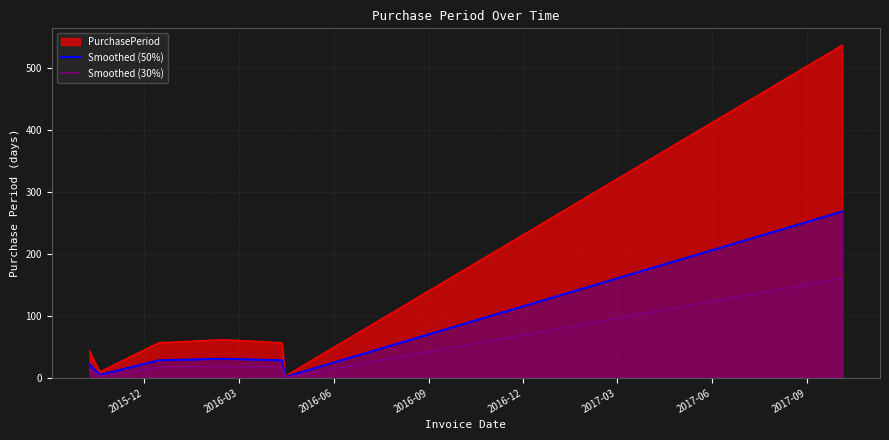

List the series in order of their overall mean, highest first.

PurchasePeriod, Smoothed (50%), Smoothed (30%)